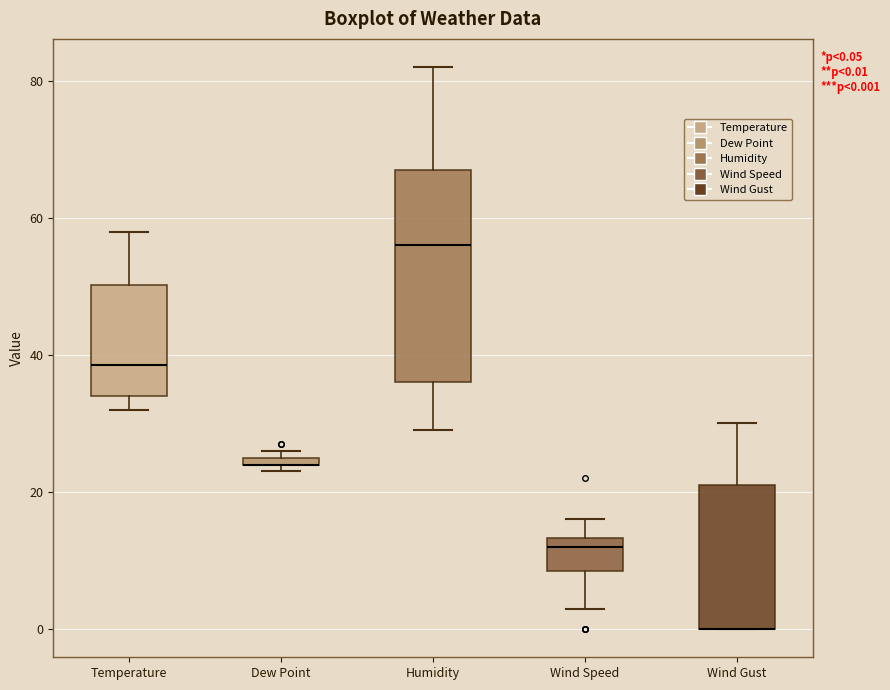

Which box is the tallest, from its lower edge to its upper edge?

Humidity